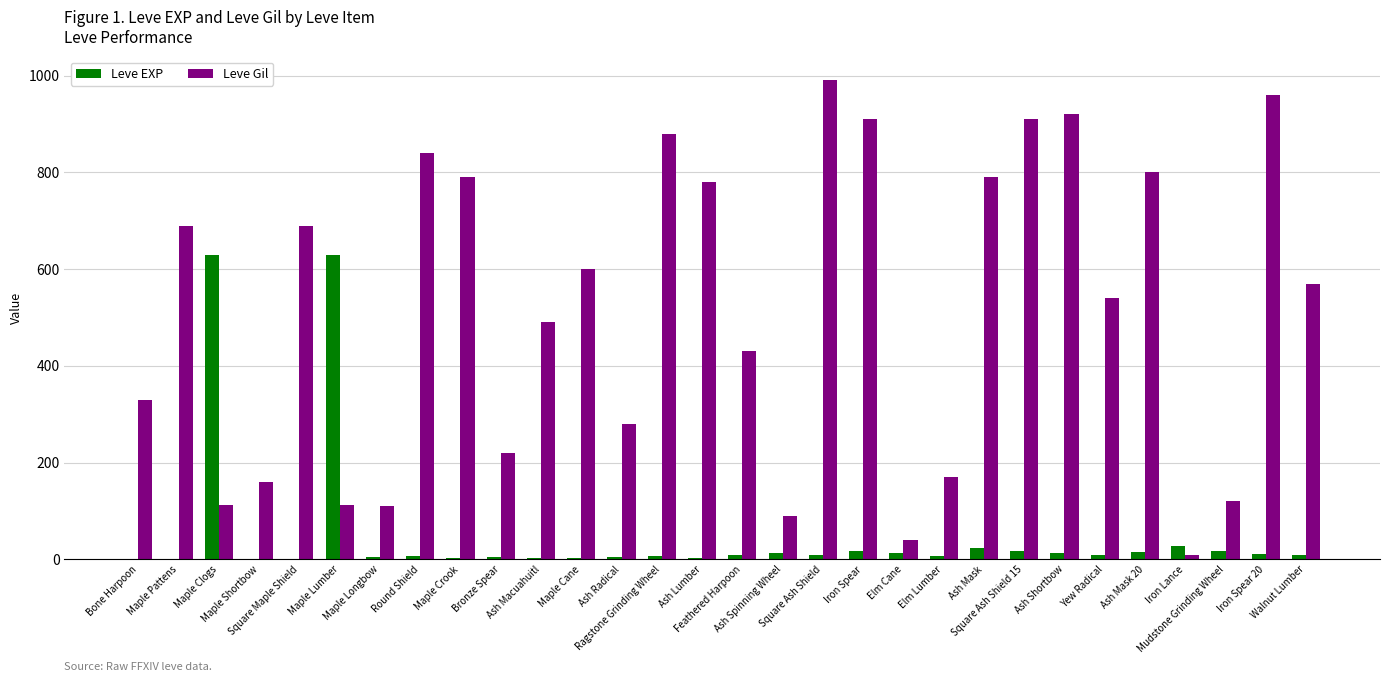

What is the highest value of the Leve Gil series?

990